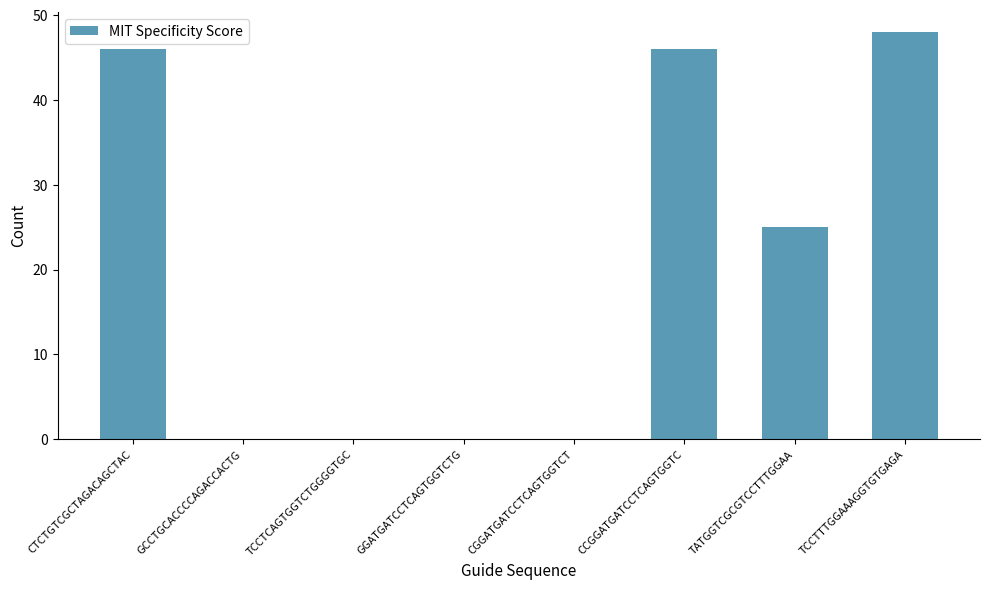

Reading left to right, transcribe all the data shown in this chart.

CTCTGTCGCTAGACAGCTAC=46	GCCTGCACCCCAGACCACTG=0	TCCTCAGTGGTCTGGGGTGC=0	GGATGATCCTCAGTGGTCTG=0	CGGATGATCCTCAGTGGTCT=0	CCGGATGATCCTCAGTGGTC=46	TATGGTCGCGTCCTTTGGAA=25	TCCTTTGGAAAGGTGTGAGA=48